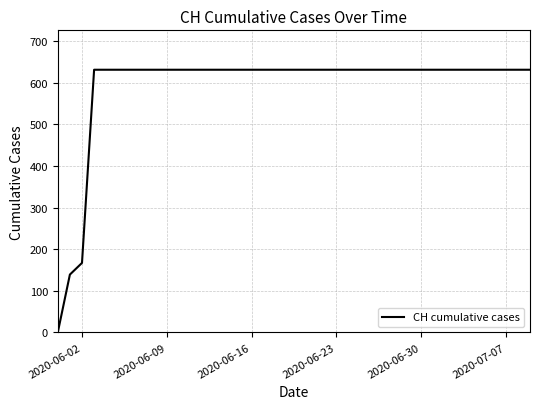

What is the difference between the maximum and minimum values?

631